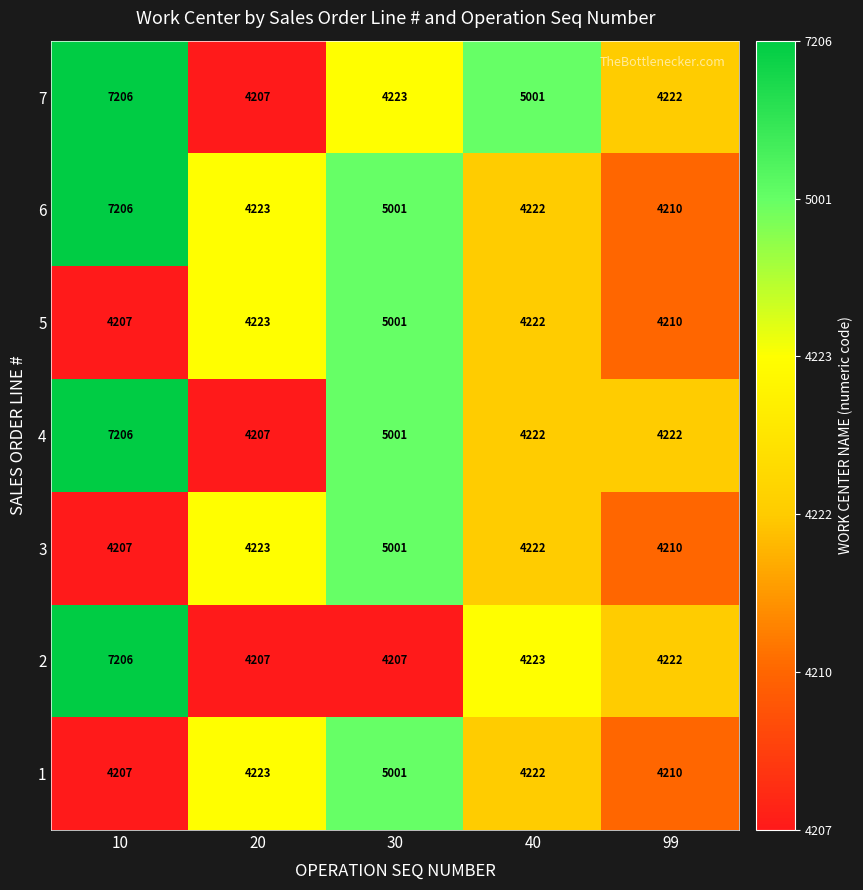

What is the spread (max minus min) of values at 10?

2999